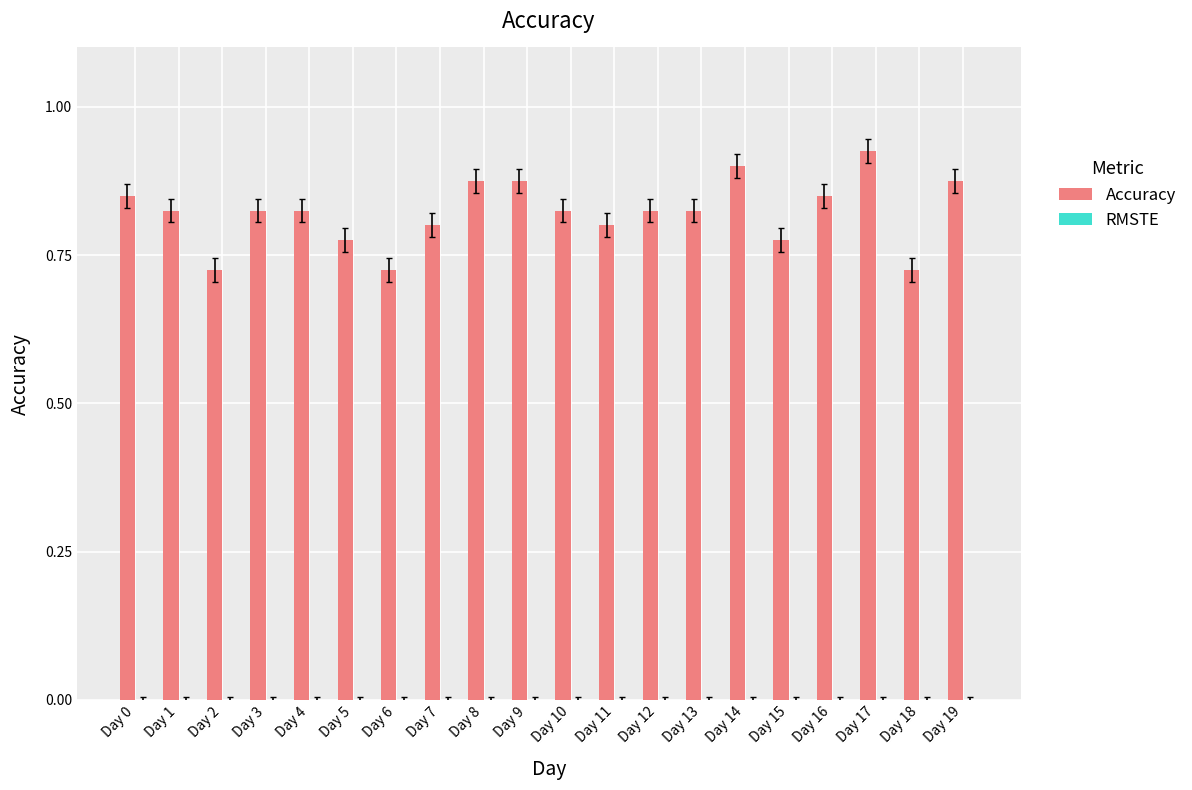

How many values are between 0 and 1?

20